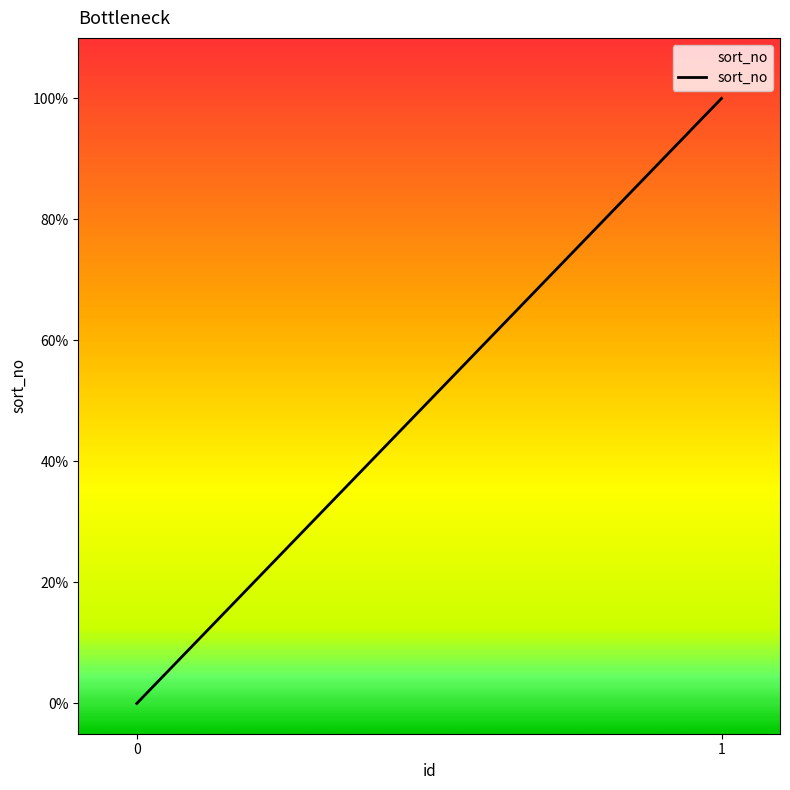

How many lines are shown in the chart?

1